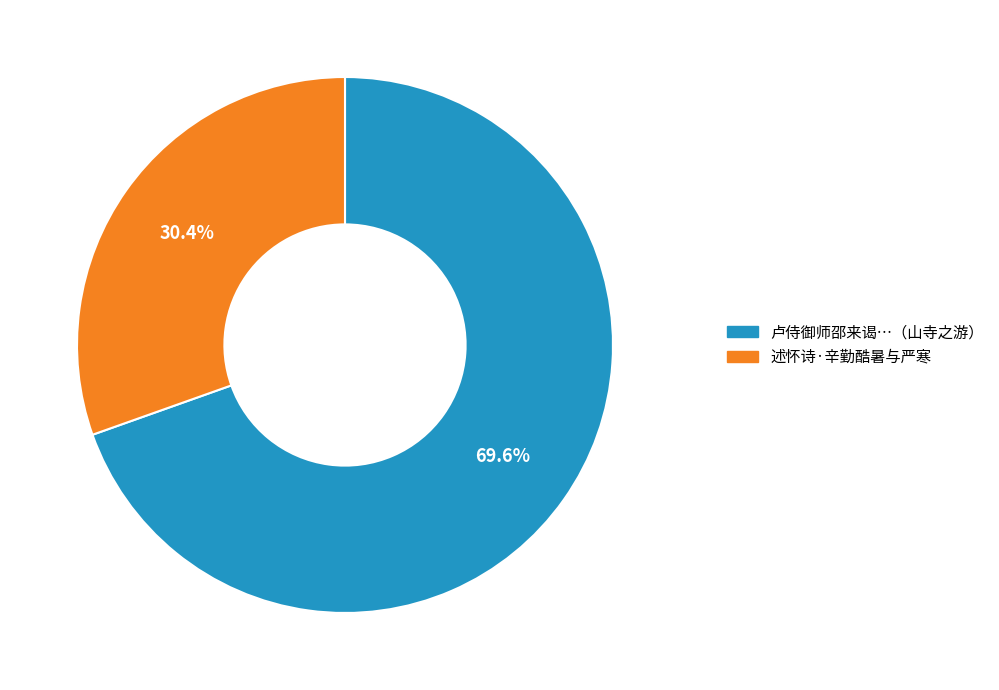

Is there a majority slice in this chart?

Yes